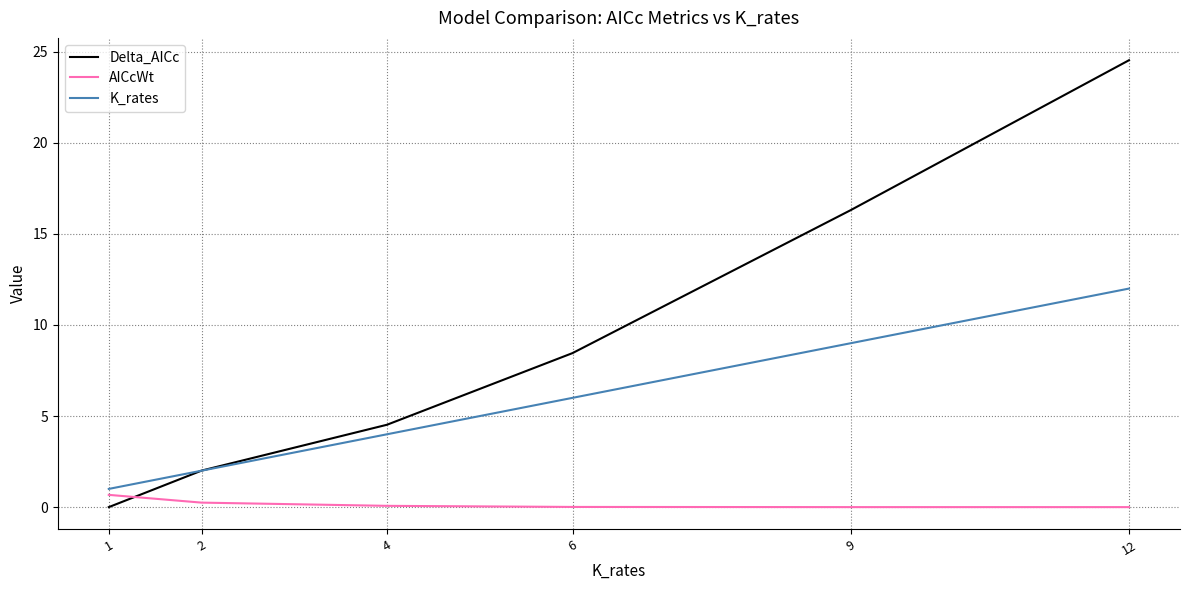

What is the total value across all series at 6?

14.5